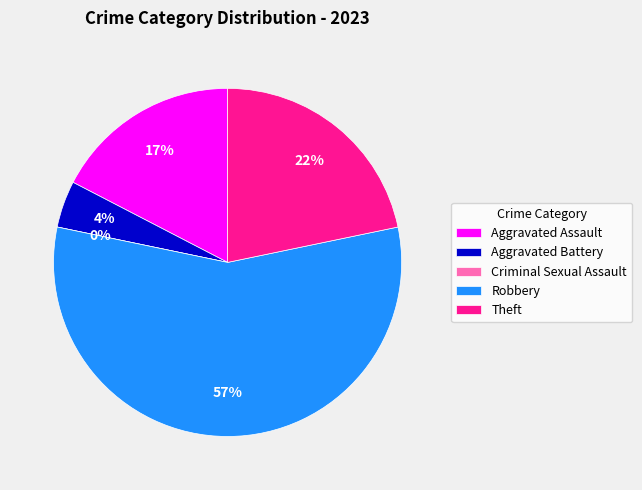

Which category has the smallest portion of the pie?

Criminal Sexual Assault